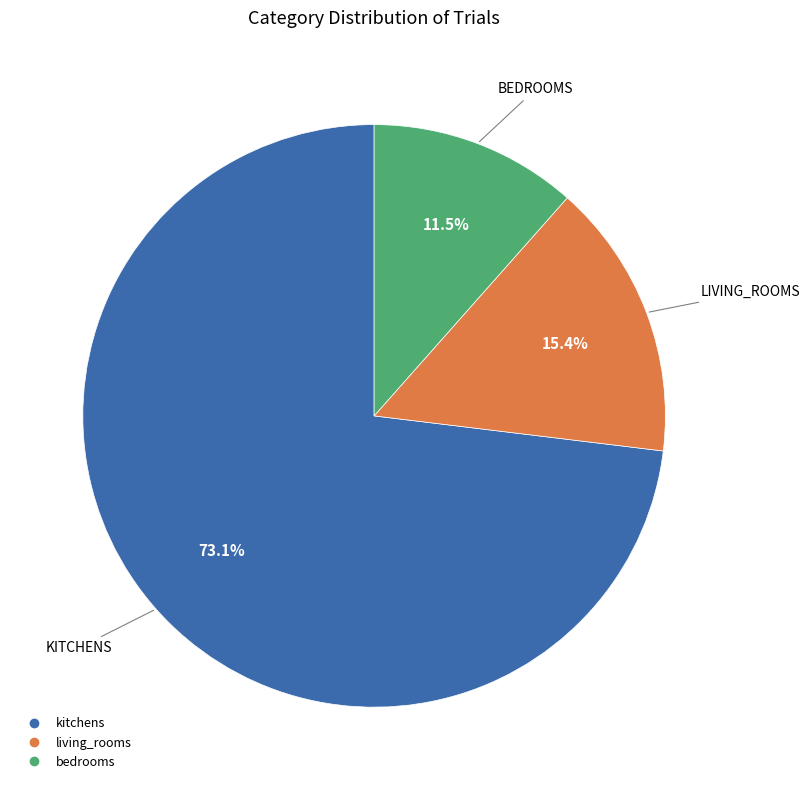

Between kitchens and bedrooms, which is larger?

kitchens